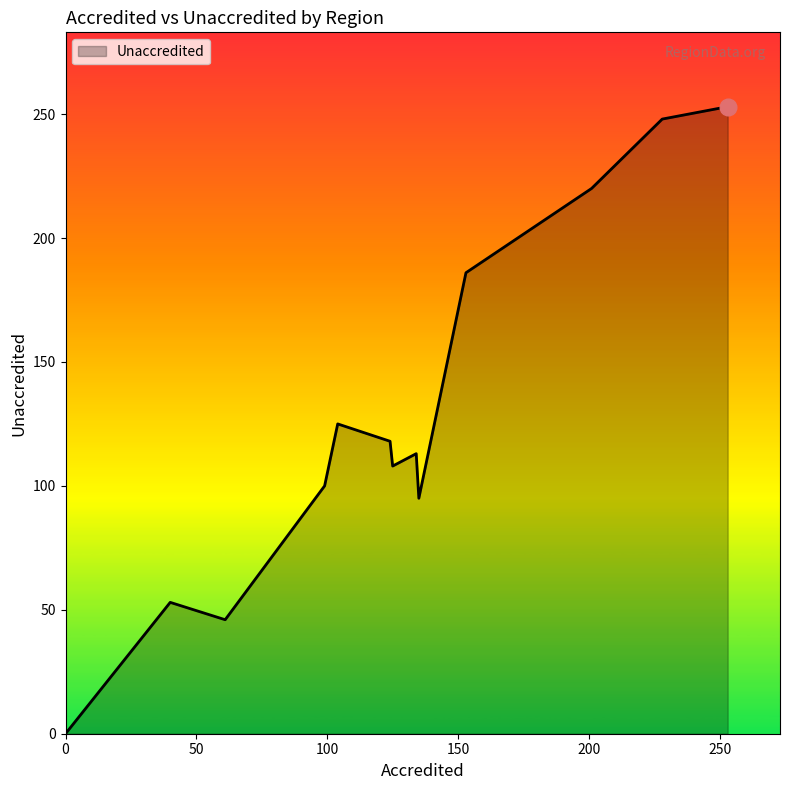

What is the maximum value shown in the chart?

253